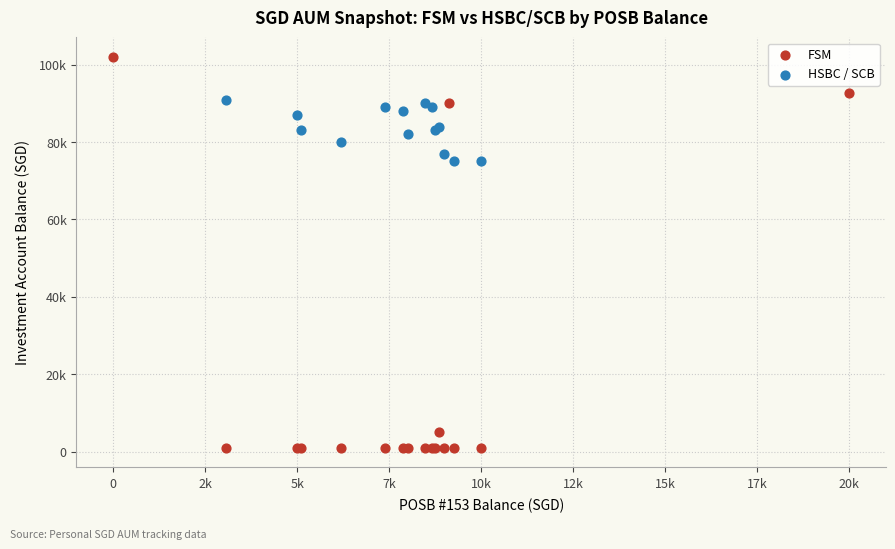

What are all the series names shown in the legend?

FSM, HSBC / SCB